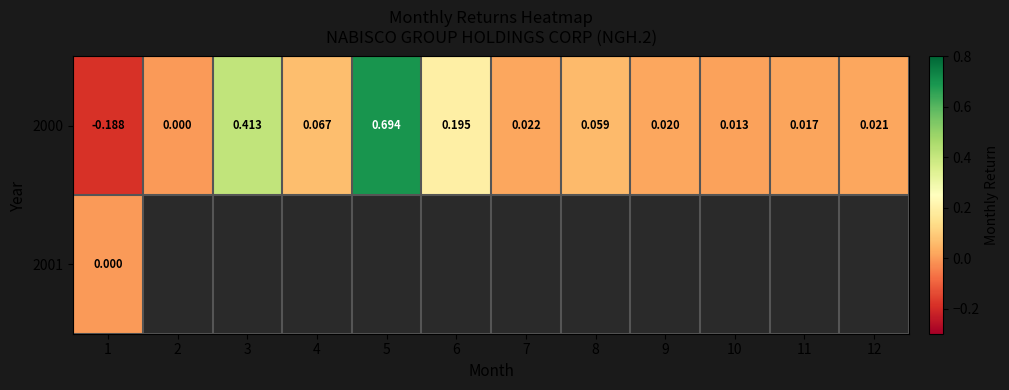

Between 8 and 2, which is larger?

8